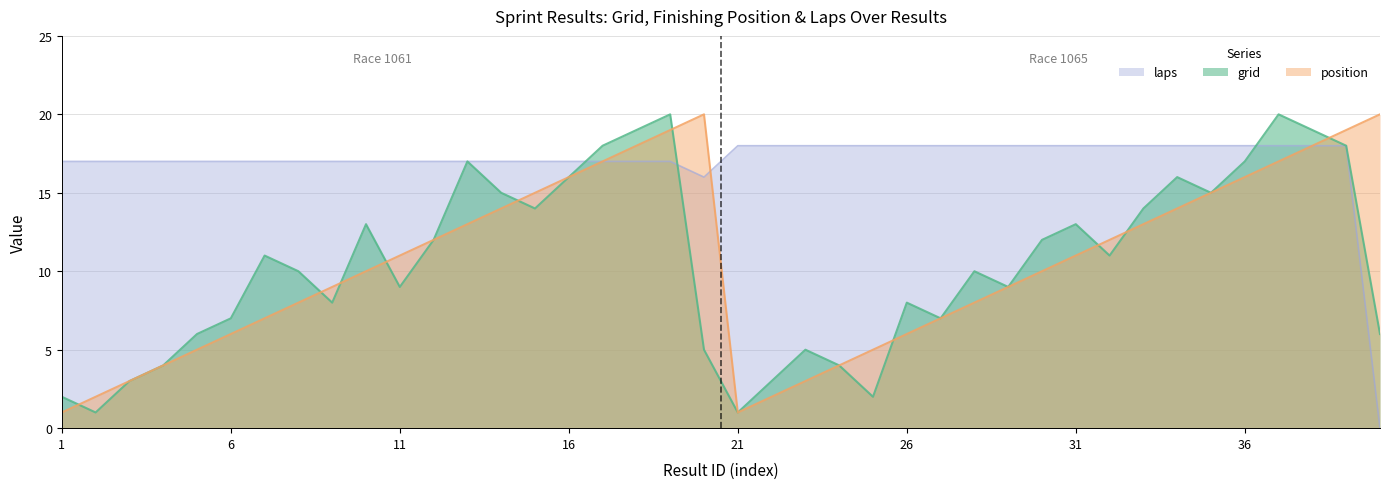

At how many categories does at least one series exceed 11?

40